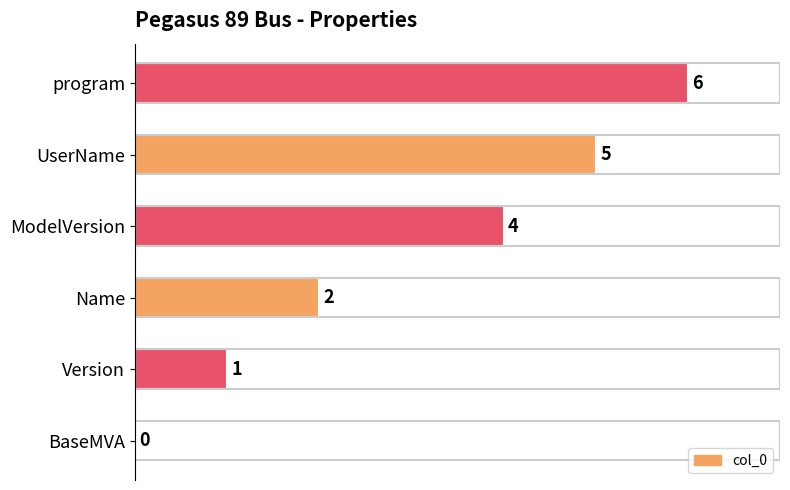

Is it true that the value at program is 6?

True